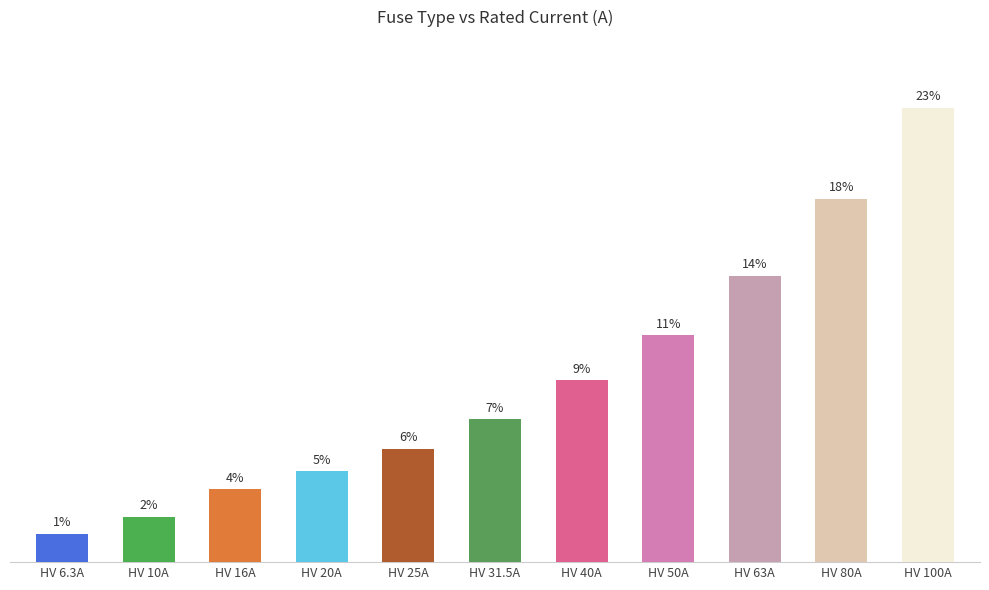

Are the bars horizontal?

No